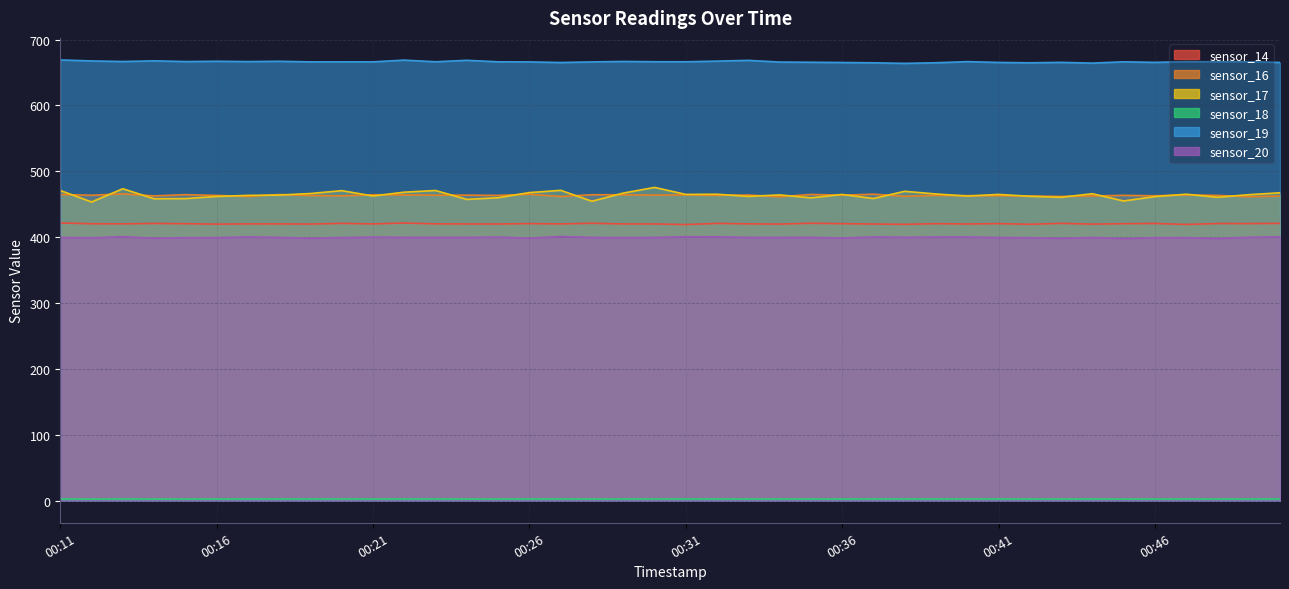

What is the total value across all series at 00:47?

2417.1